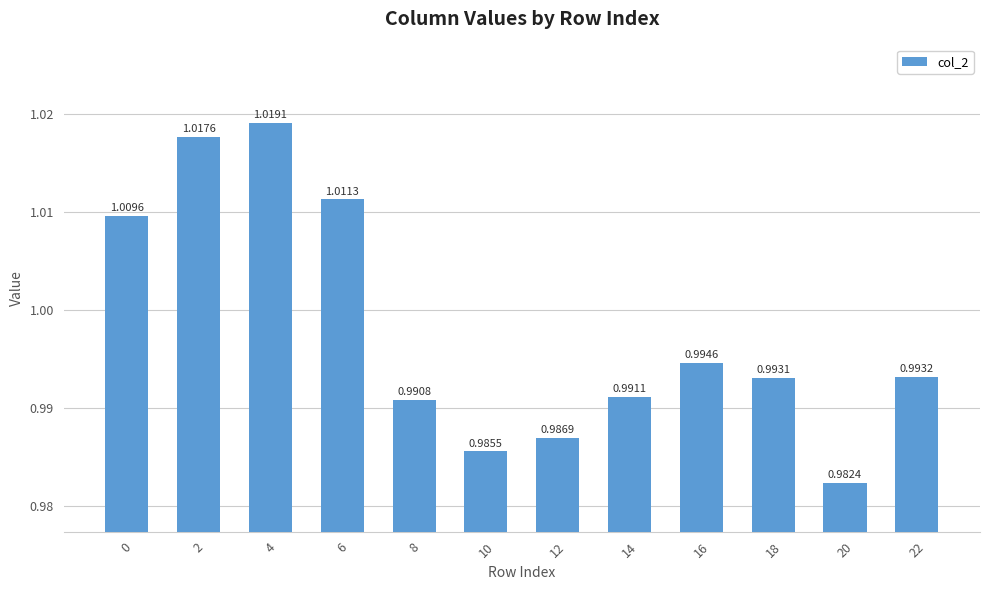

How many bars are there in total?

12